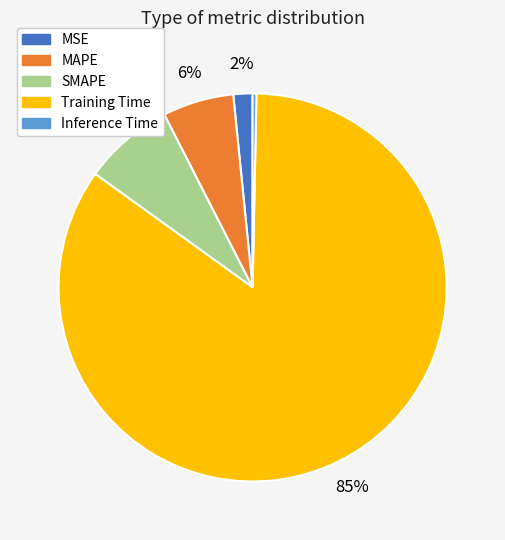

To the nearest percent, what percentage of the pie is MAPE?

6%